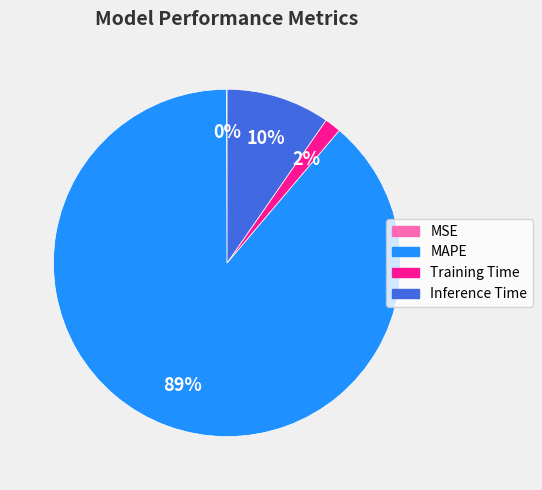

True or false: Training Time accounts for 16% of the total.

False